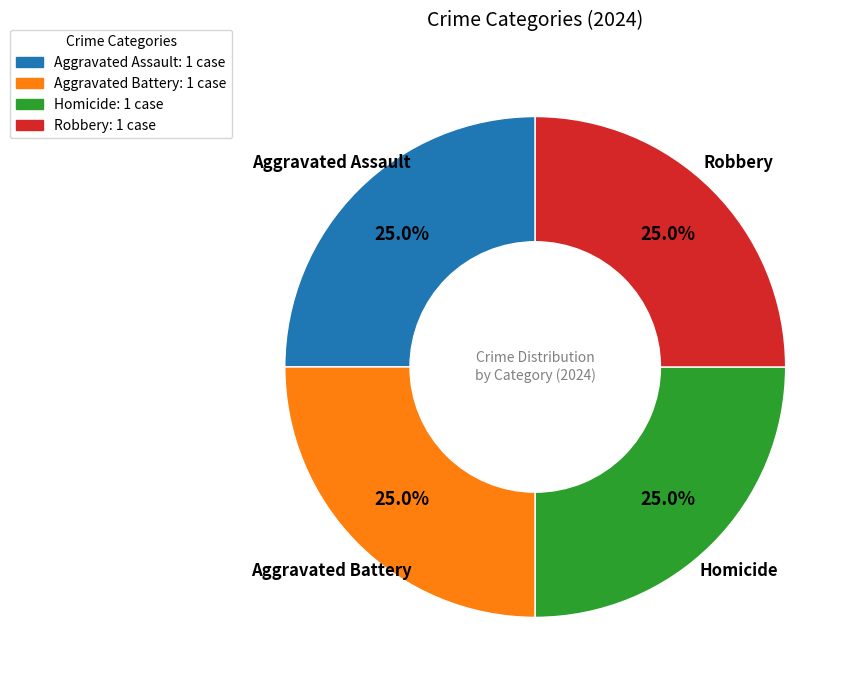

To the nearest percent, what is the difference between the largest and smallest slice percentages?

0%